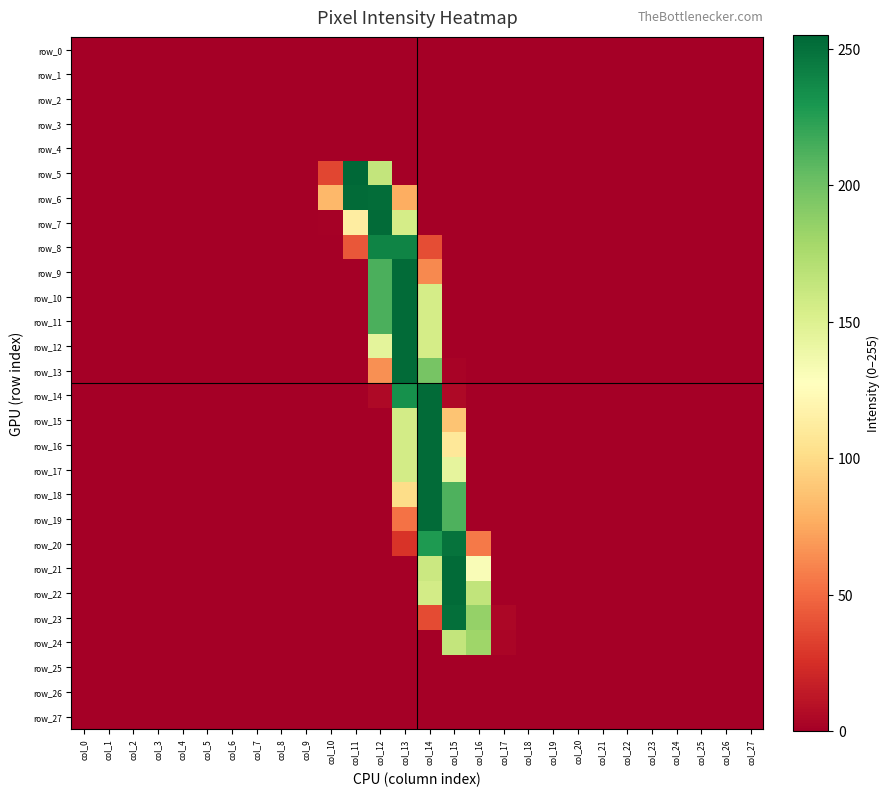

How many series are shown in this chart?

28